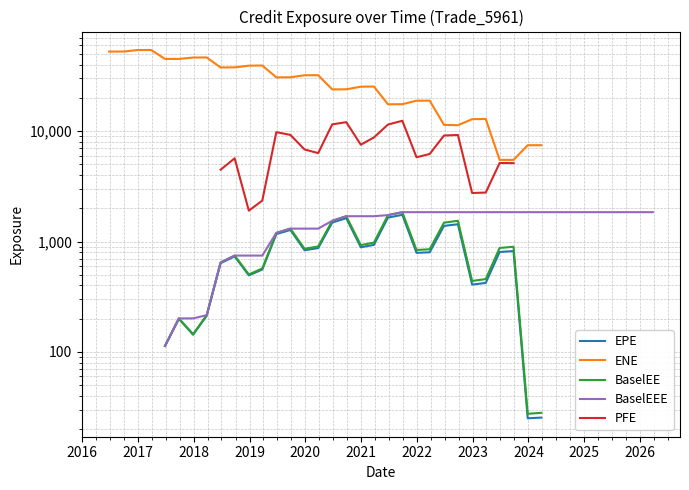

Which series has the largest range (max minus min)?

ENE